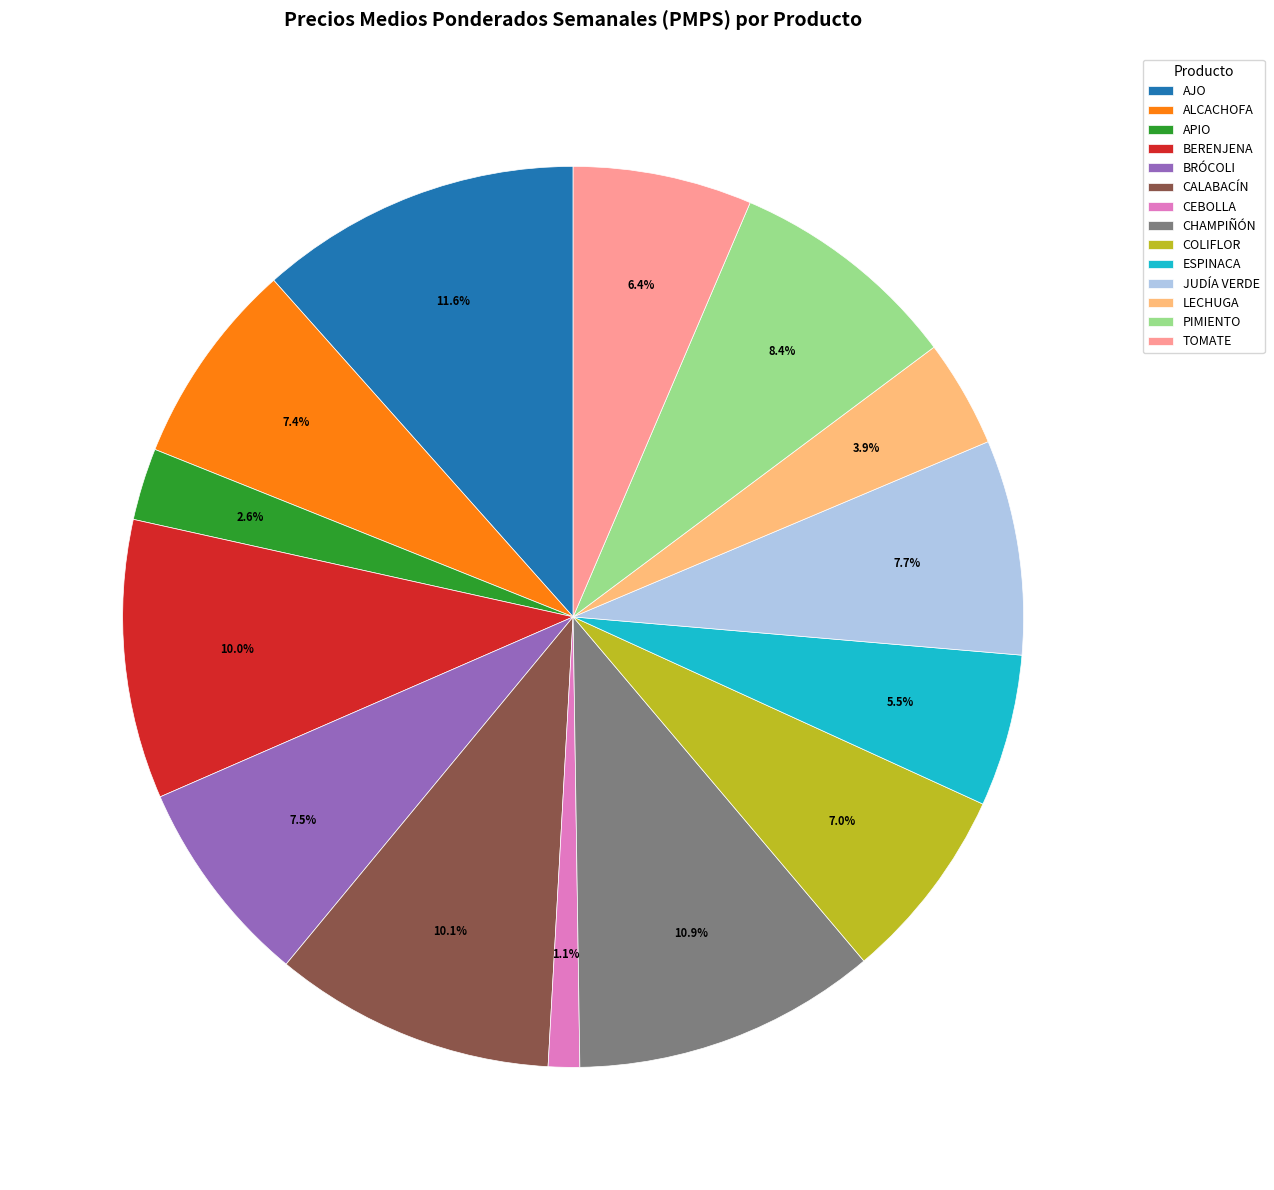

What is the smallest slice in the pie chart?

CEBOLLA